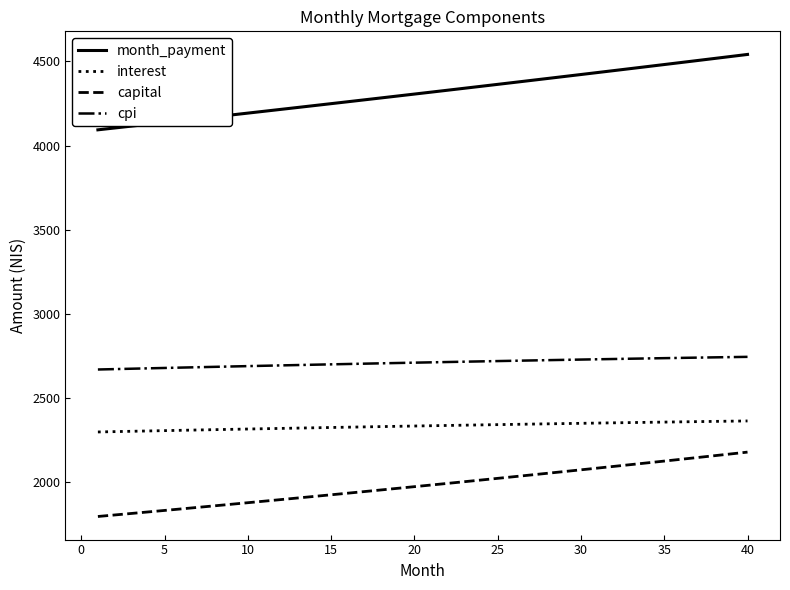

Which series has the largest total across all categories?

month_payment